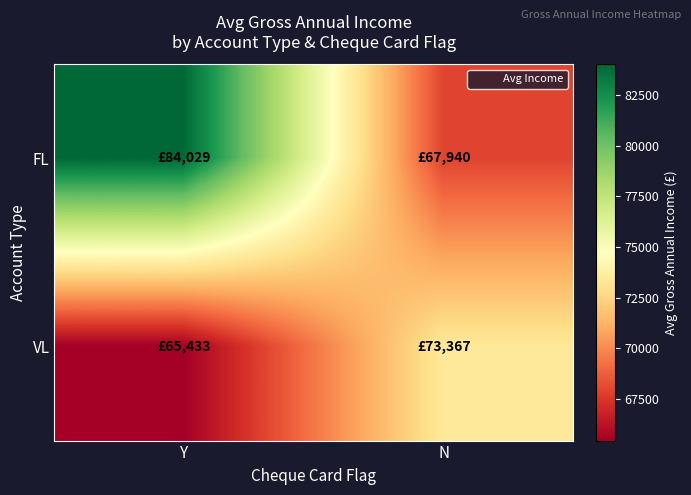

At N, list the series in order from smallest to largest.

FL, VL